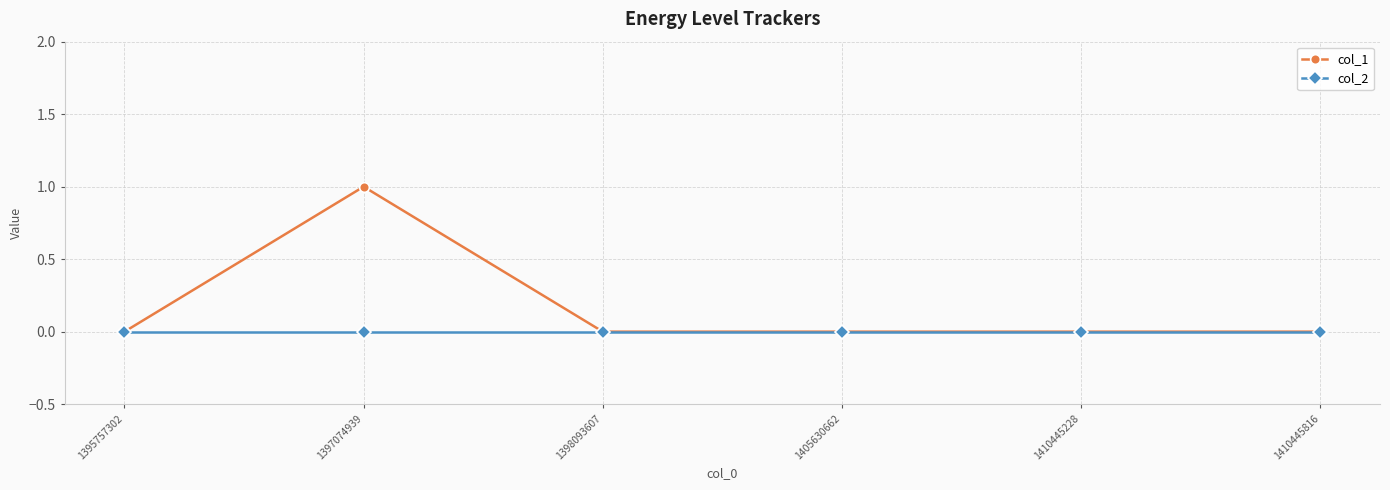

Which series has the largest total across all categories?

col_1